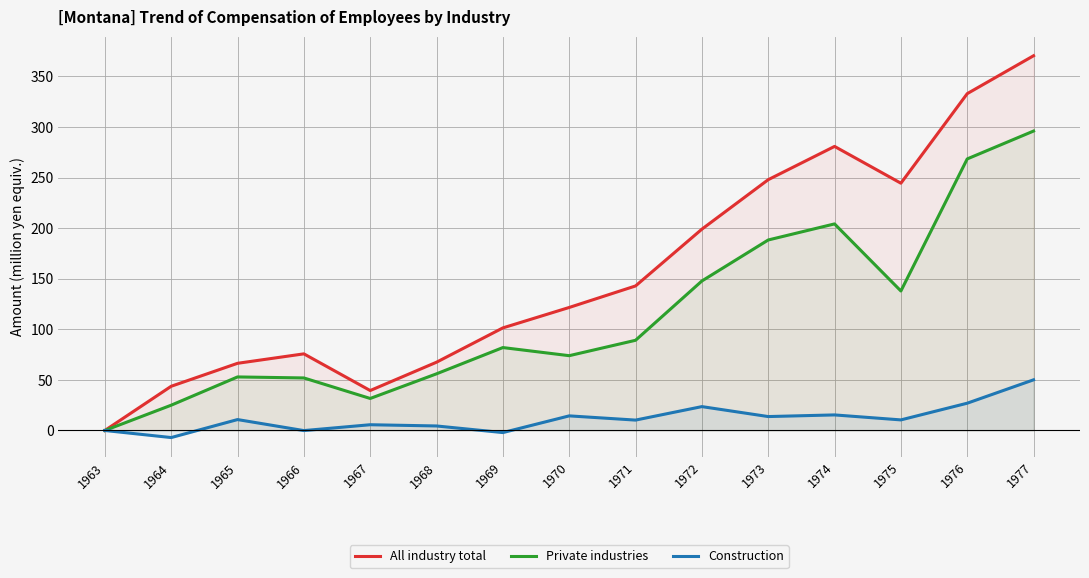

What is the sum of the All industry total values at 1973 and 1971?

390818